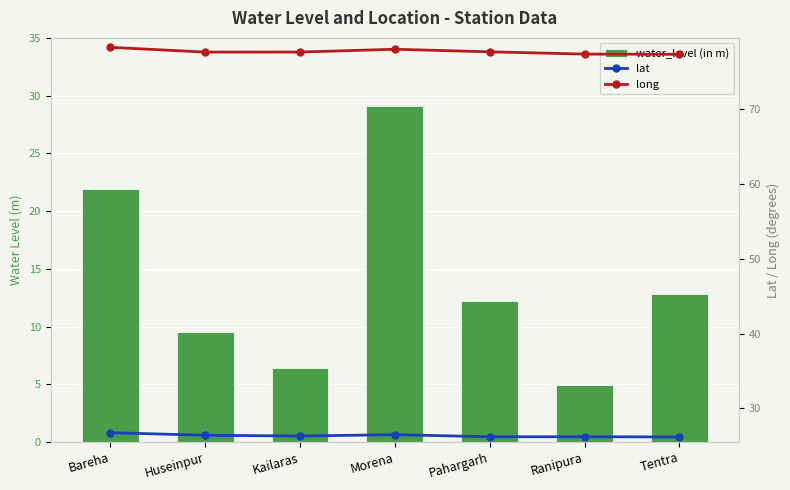

Rank the series by their maximum value, from lowest to highest.

lat, water_level (in m), long